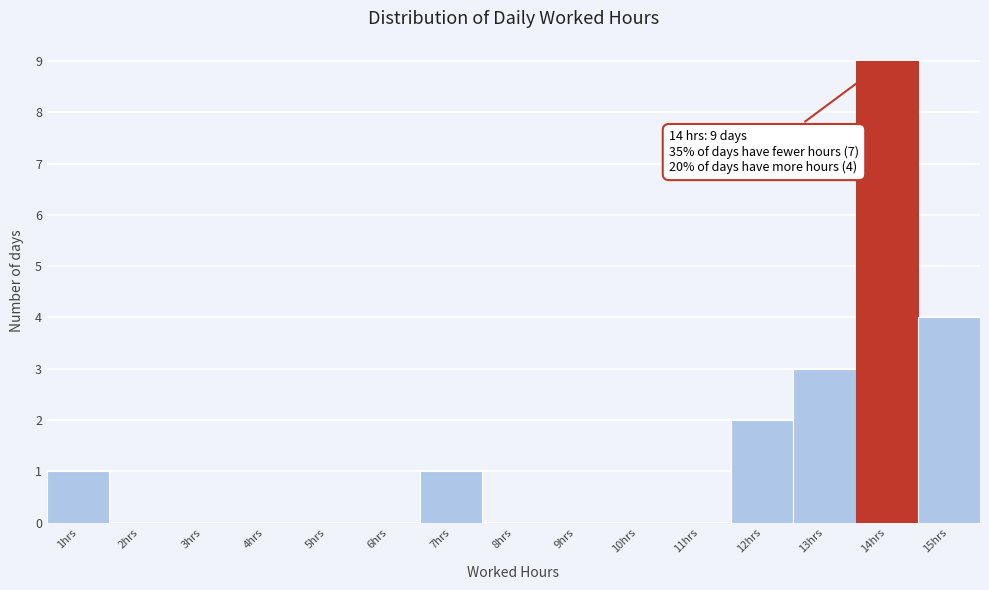

Which range on the x-axis has the tallest bar?

13.5 to 14.5